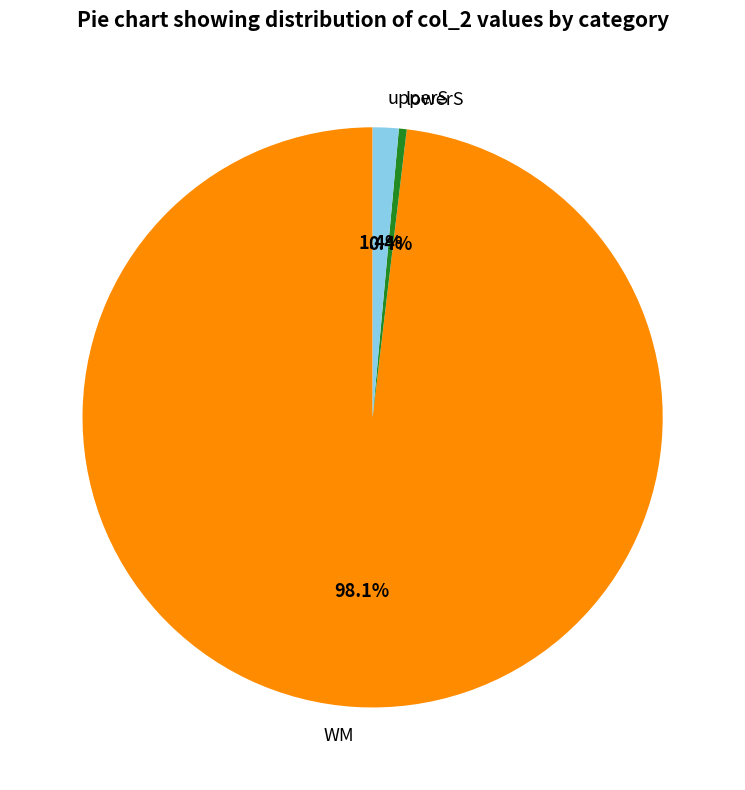

Count the number of slices in the pie.

3